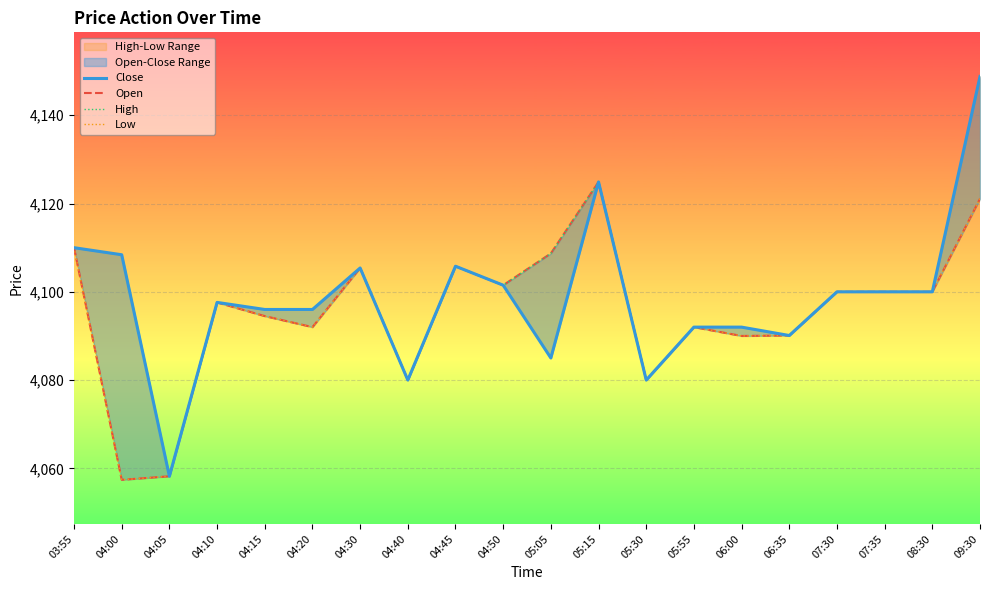

Between 04:30 and 04:50, which is larger?

04:30